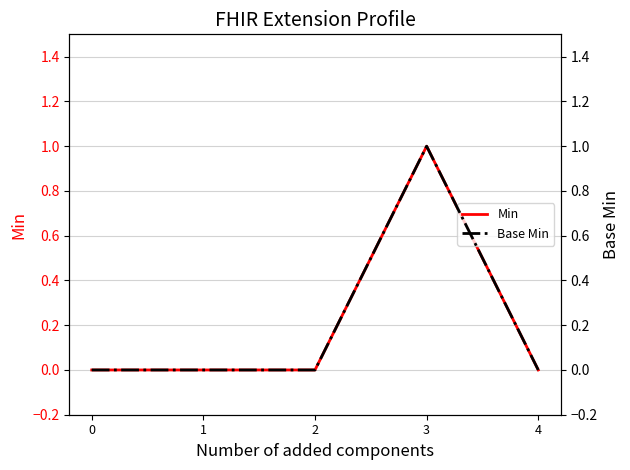

Which series has the largest total across all categories?

Min